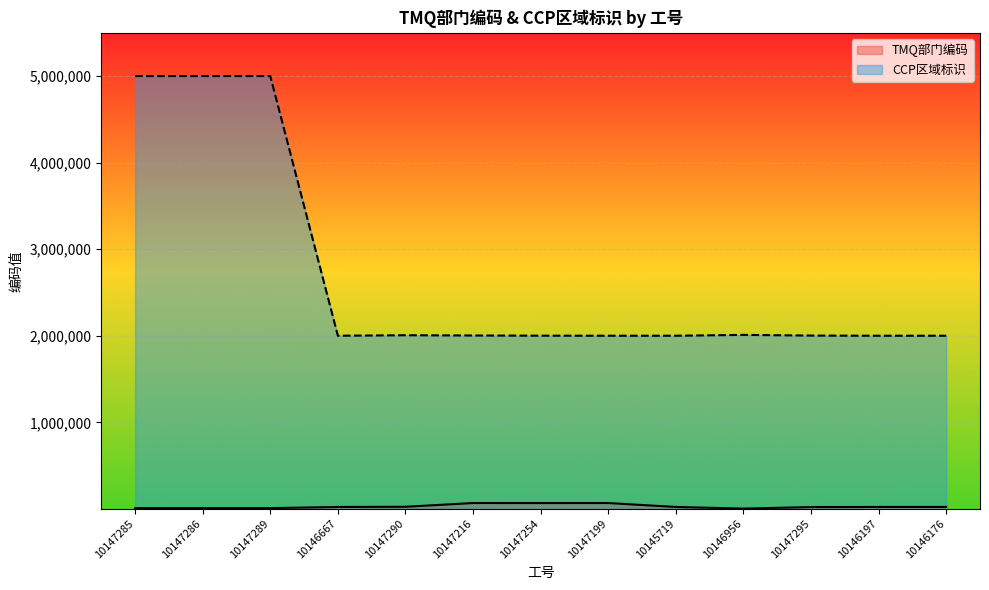

Reading left to right, what are all the values shown in this chart?

TMQ部门编码: 8756	8702	8702	22014	24204	67454	67121	67355	22014	3162	21006	22201	22201
CCP区域标识: 5000273	5000273	5000273	2000204	2006076	2003011	2000844	2000246	2000204	2010105	2002036	2000204	2000204